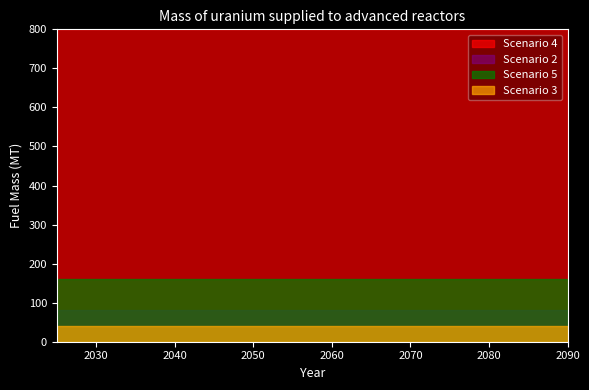

True or false: Scenario 5 and Scenario 3 intersect in this chart.

False